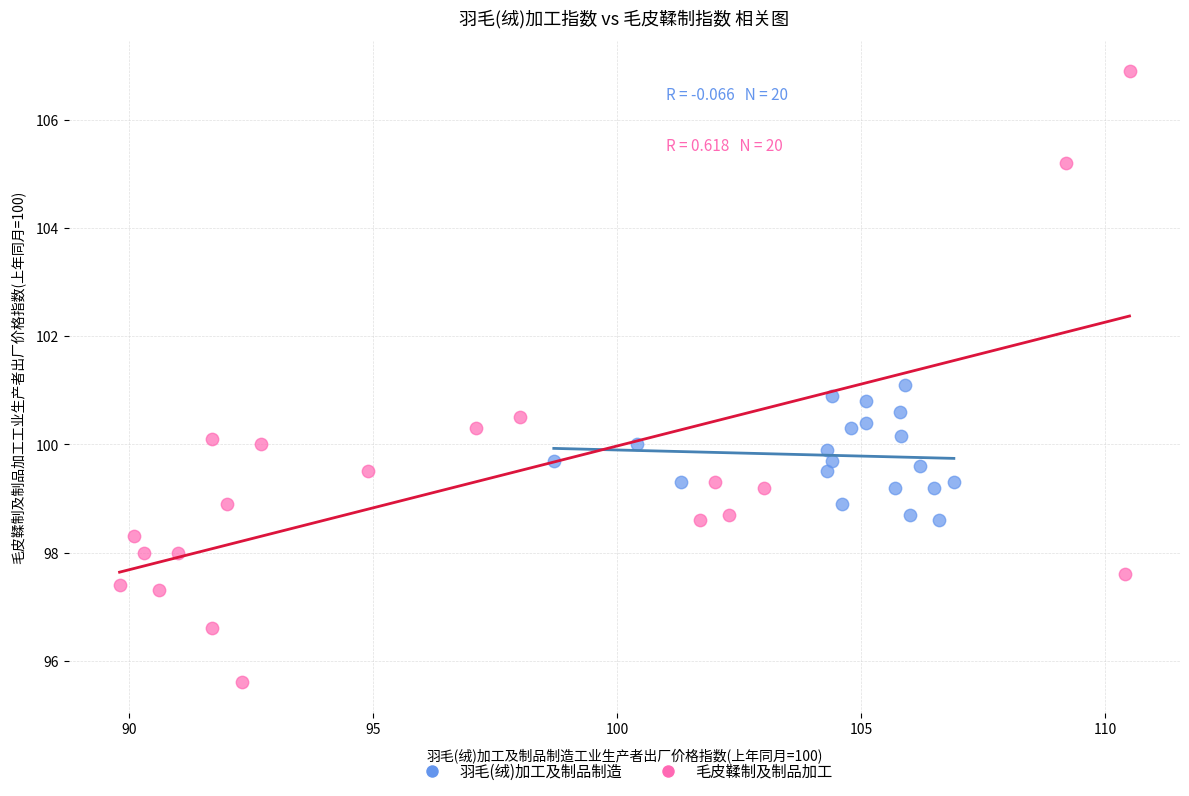

Which series contains the highest Y value?

毛皮鞣制及制品加工